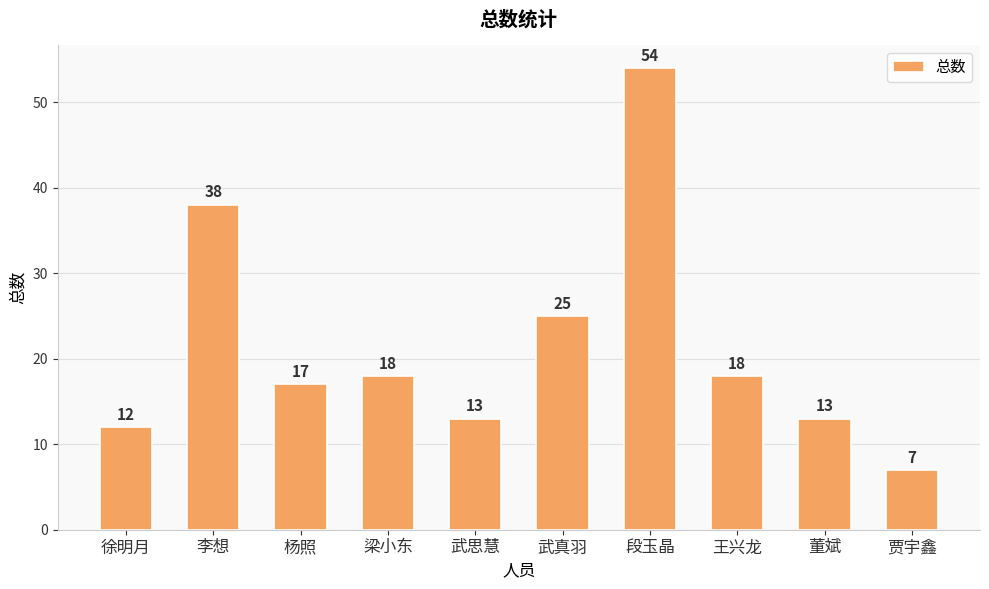

Reading left to right, list all the values displayed in this chart.

徐明月=12	李想=38	杨照=17	梁小东=18	武思慧=13	武真羽=25	段玉晶=54	王兴龙=18	董斌=13	贾宇鑫=7